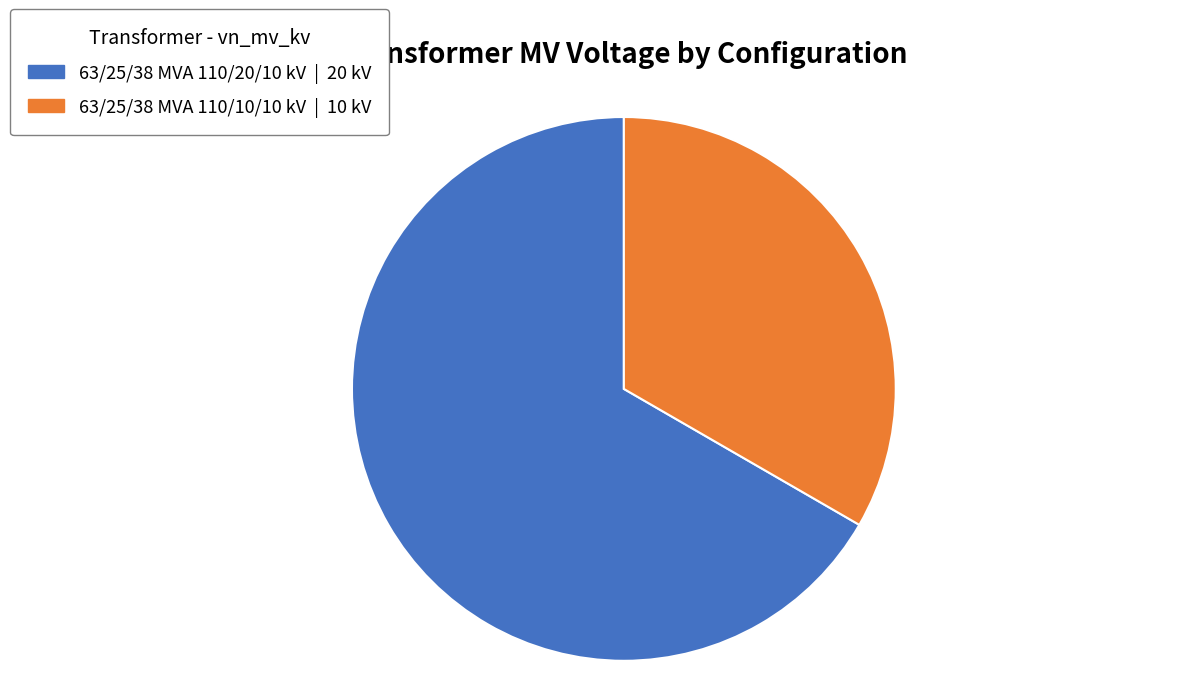

Is it true that 63/25/38 MVA 110/10/10 kV | 10 kV is 19% of the pie?

False